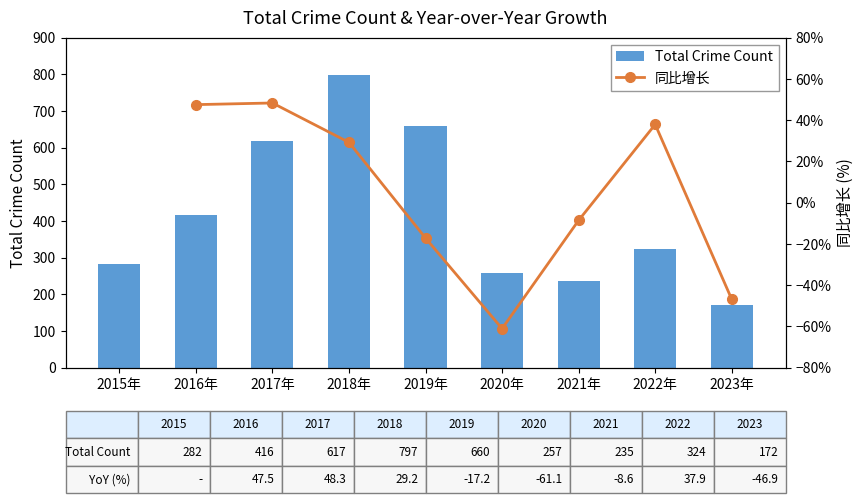

What is the minimum value for Total Crime Count?

172